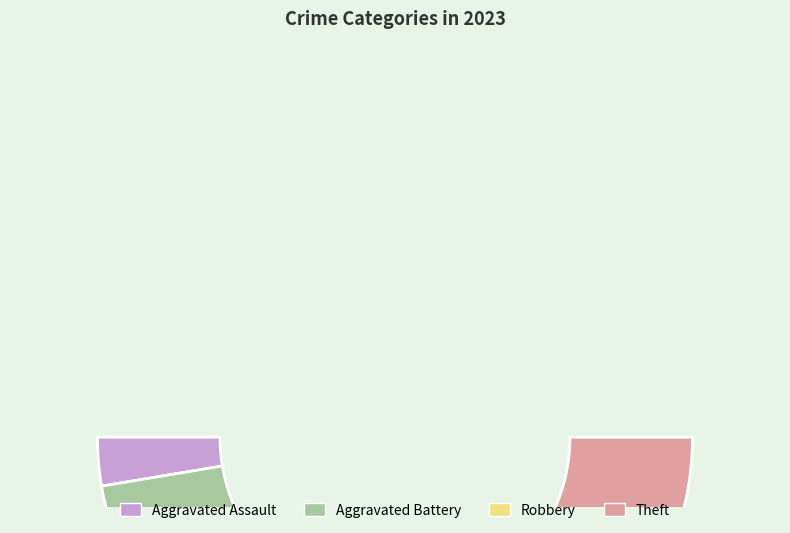

To the nearest percent, what is the difference between the Aggravated Battery and Robbery slice percentages?

5%